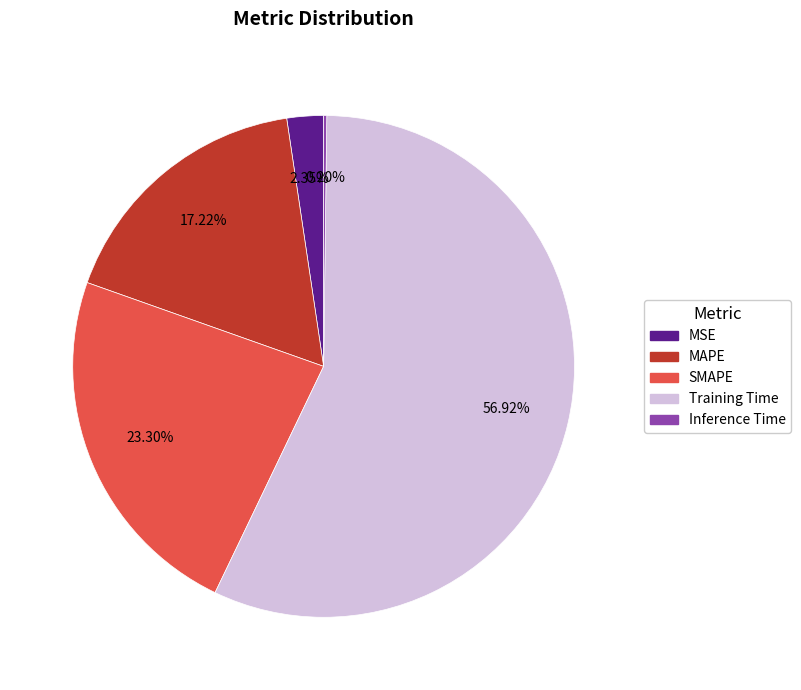

The MSE slice represents 2% of the pie. True or false?

True